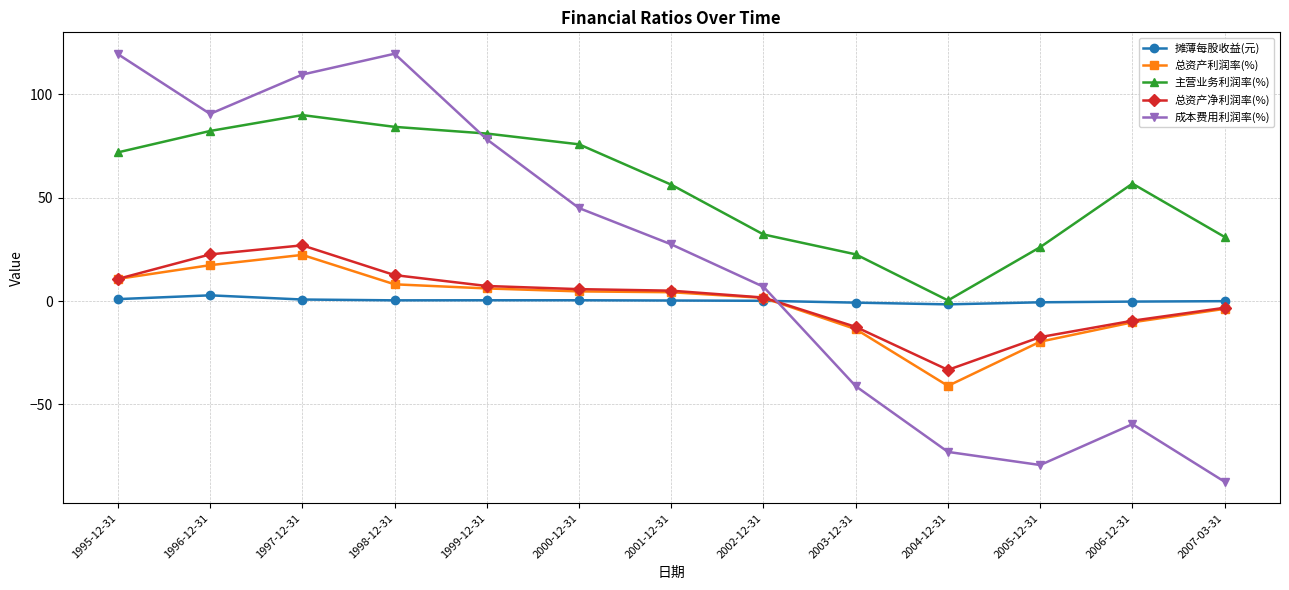

What is the difference between the second highest and minimum values in the 总资产净利润率(%) series?

55.9